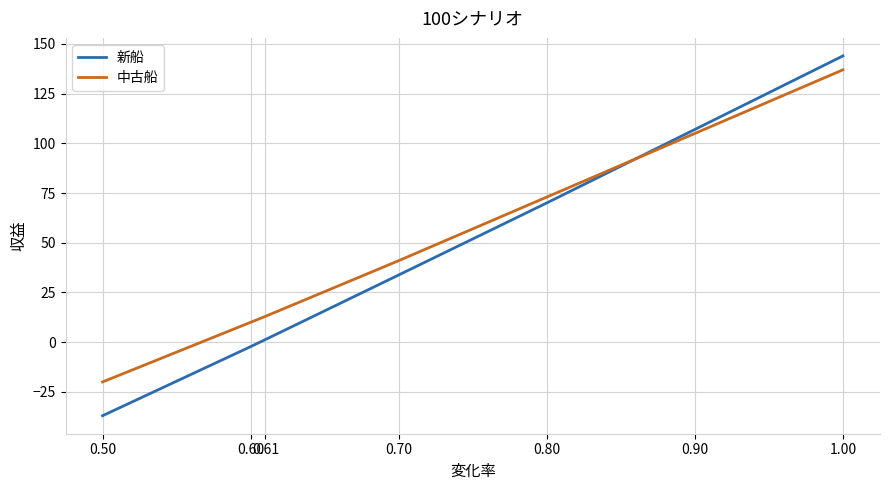

Rank the series at 0.60 from lowest to highest value.

新船, 中古船